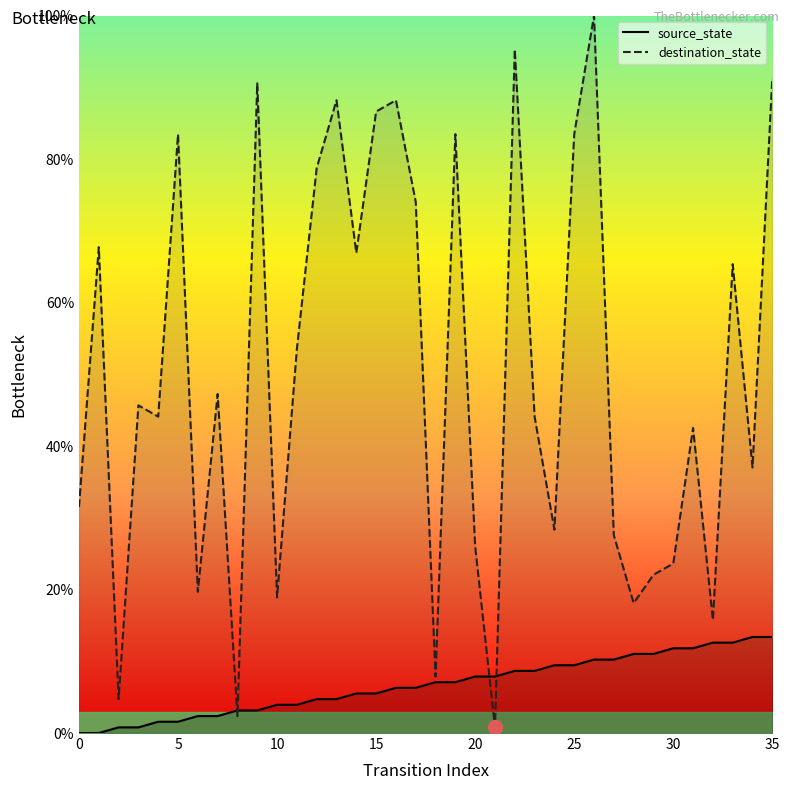

At which label does source_state first exceed 7?

18